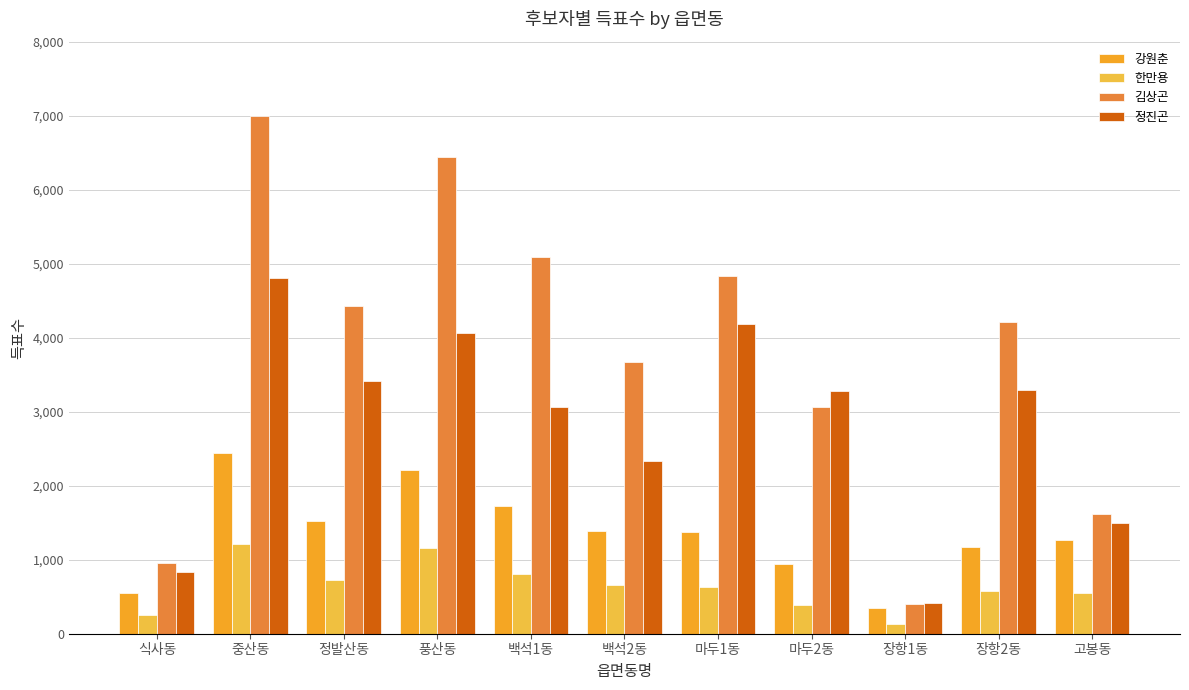

Rank the series by their average value, from lowest to highest.

한만용, 강원춘, 정진곤, 김상곤